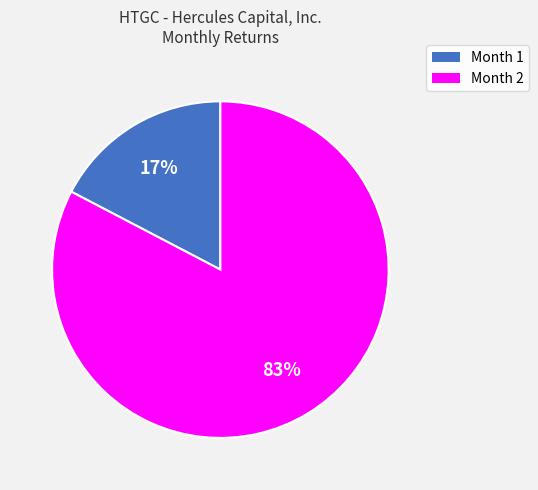

To the nearest percent, what is the combined percentage of Month 2 and Month 1?

100%